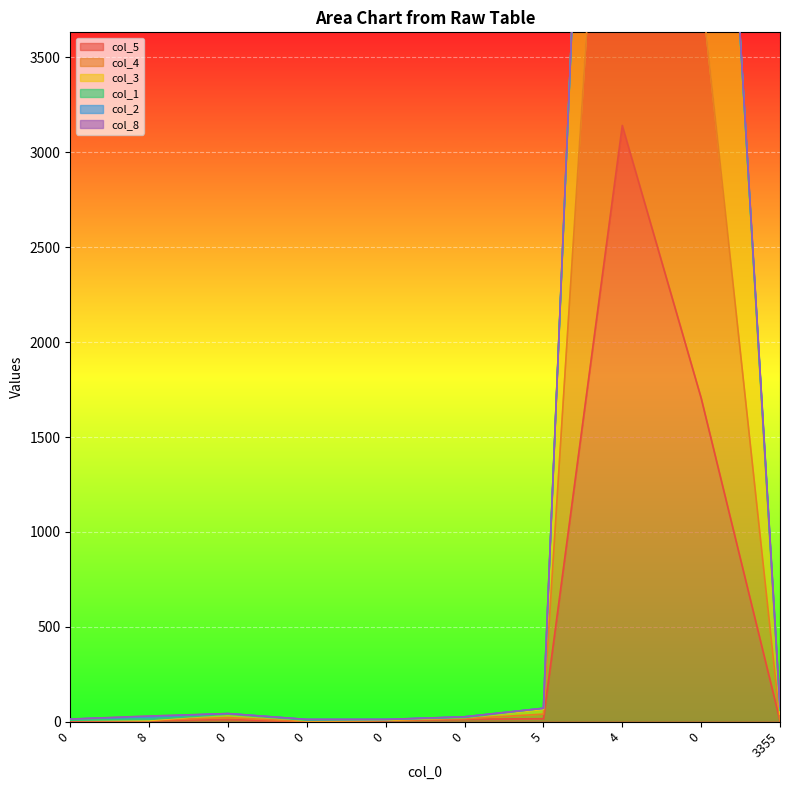

Which series has the largest range (max minus min)?

col_3